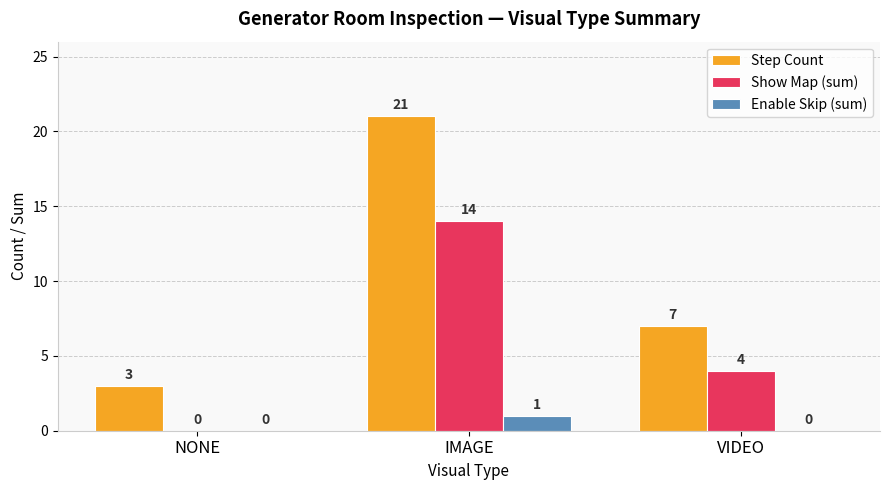

How many groups of bars are there?

3